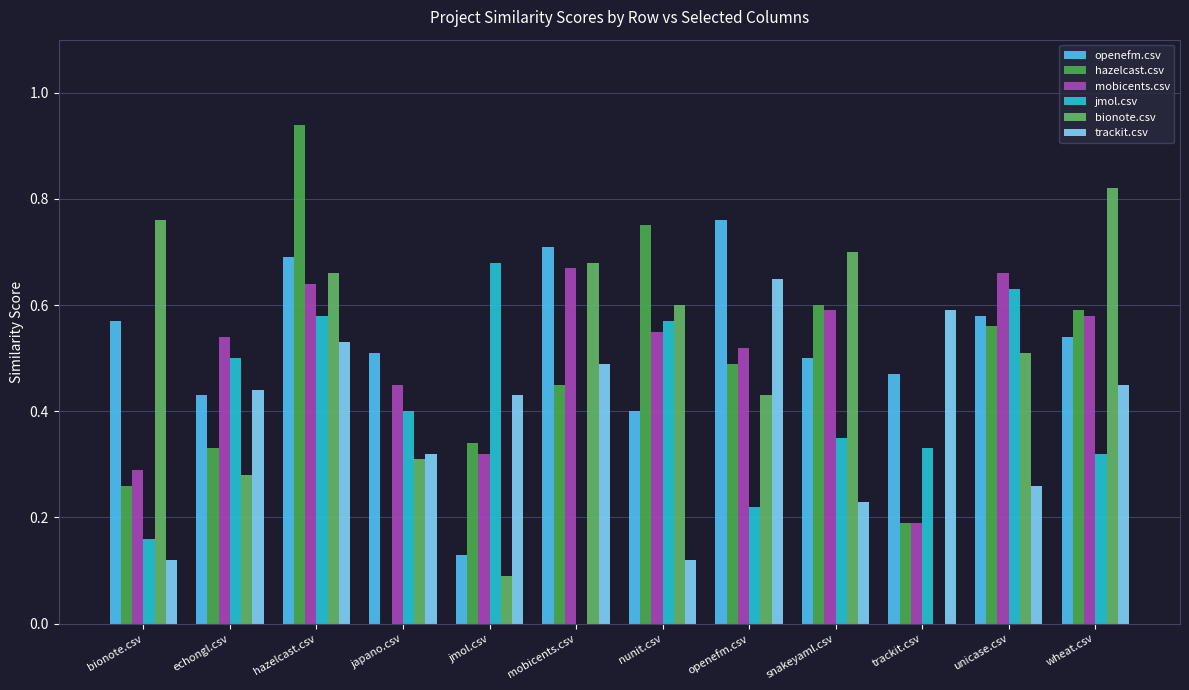

What are all the series names shown in the legend?

openefm.csv, hazelcast.csv, mobicents.csv, jmol.csv, bionote.csv, trackit.csv